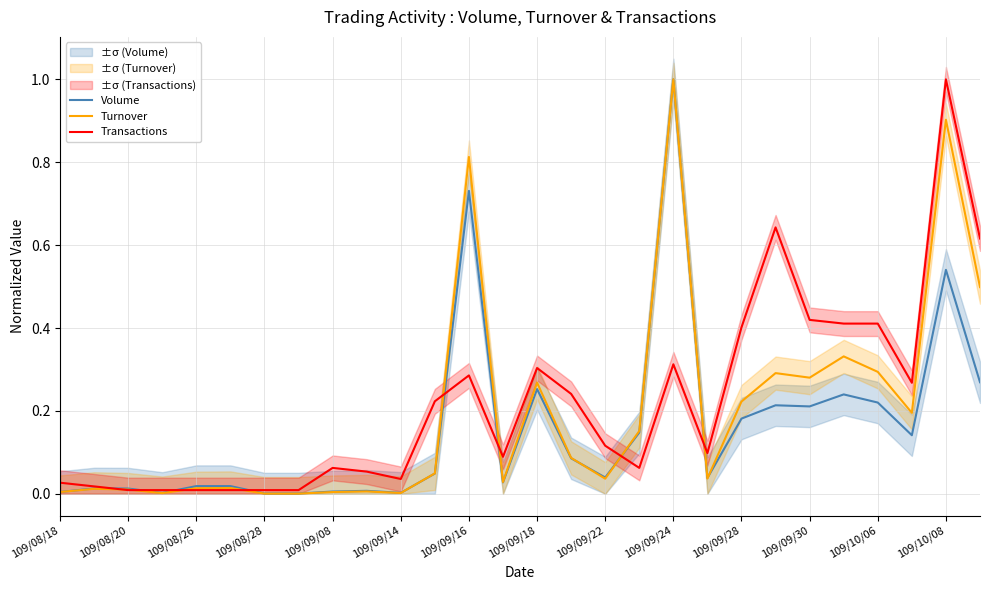

The Volume series shows 1.0 at 109/09/24. True or false?

True